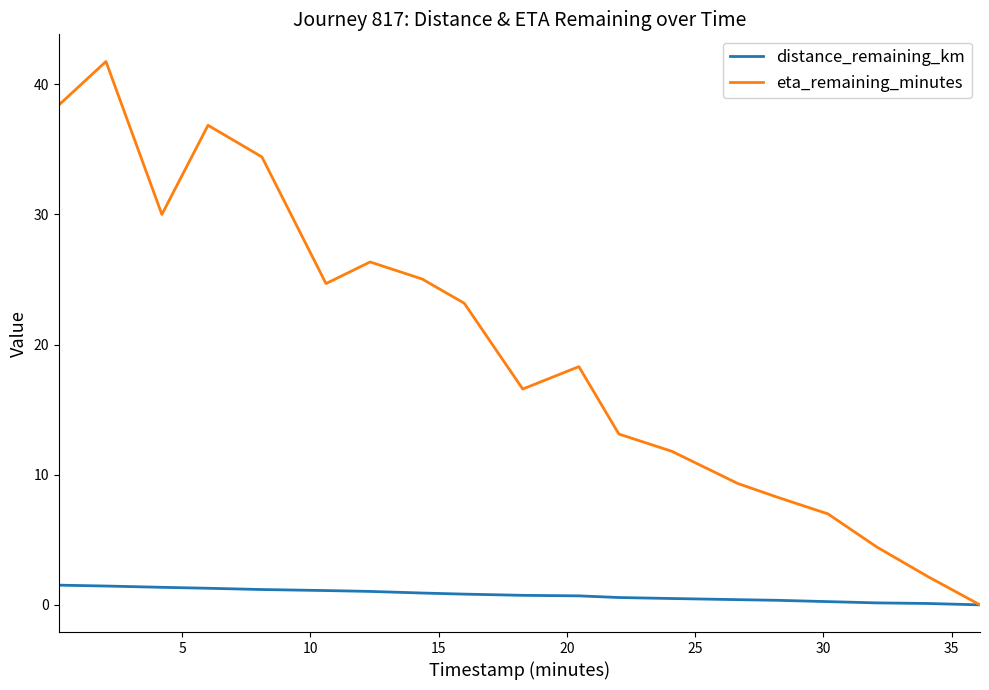

Which series has the largest total across all categories?

eta_remaining_minutes